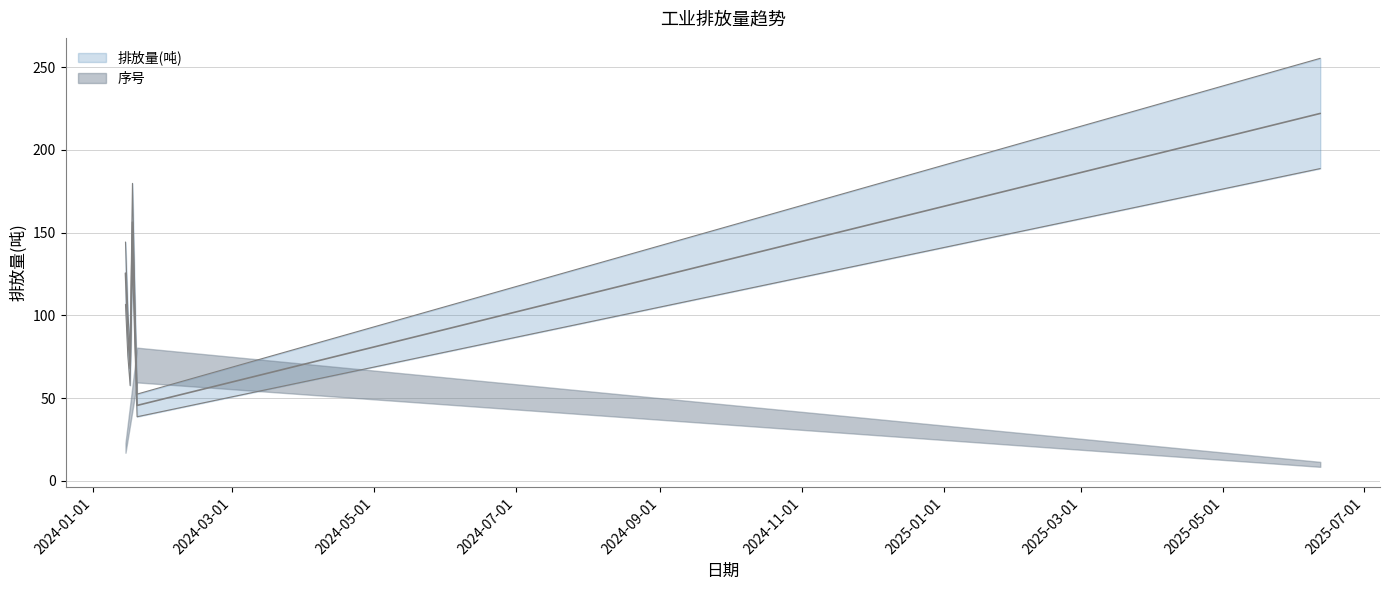

What is the average value?

132.3